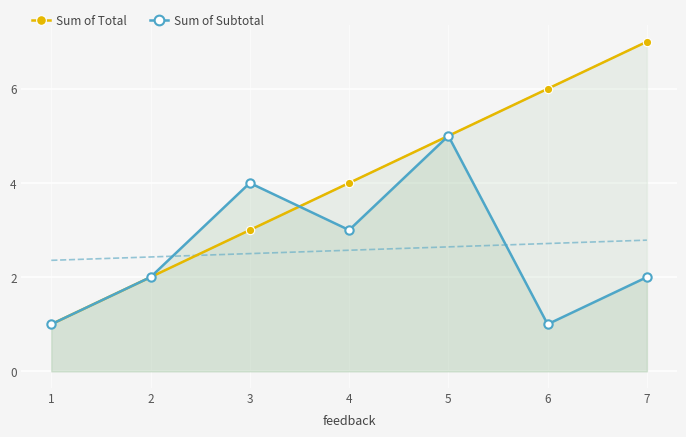

How many times do Sum of Subtotal and Sum of Total cross each other?

1